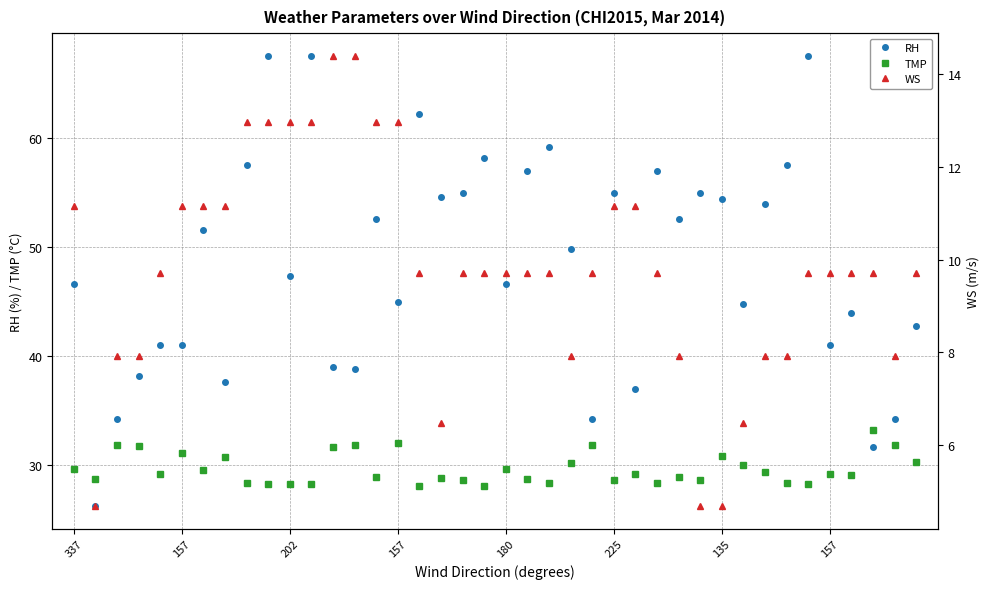

The value of WS at 39 is 15.8. True or false?

False